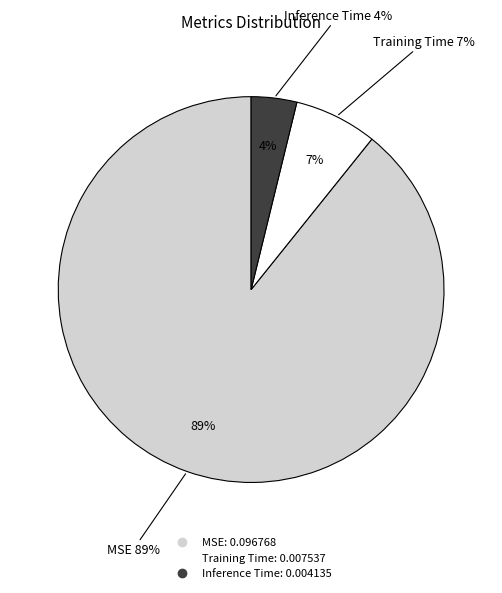

To the nearest percent, what is the average slice percentage?

33%